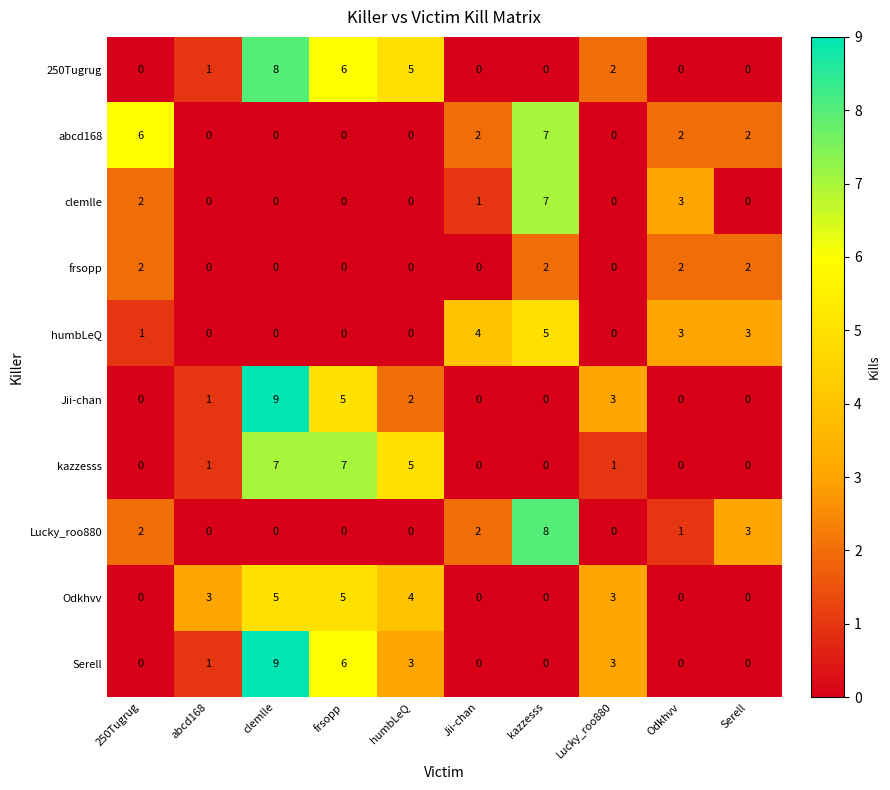

Which series changed the most between frsopp and Lucky_roo880?

kazzesss